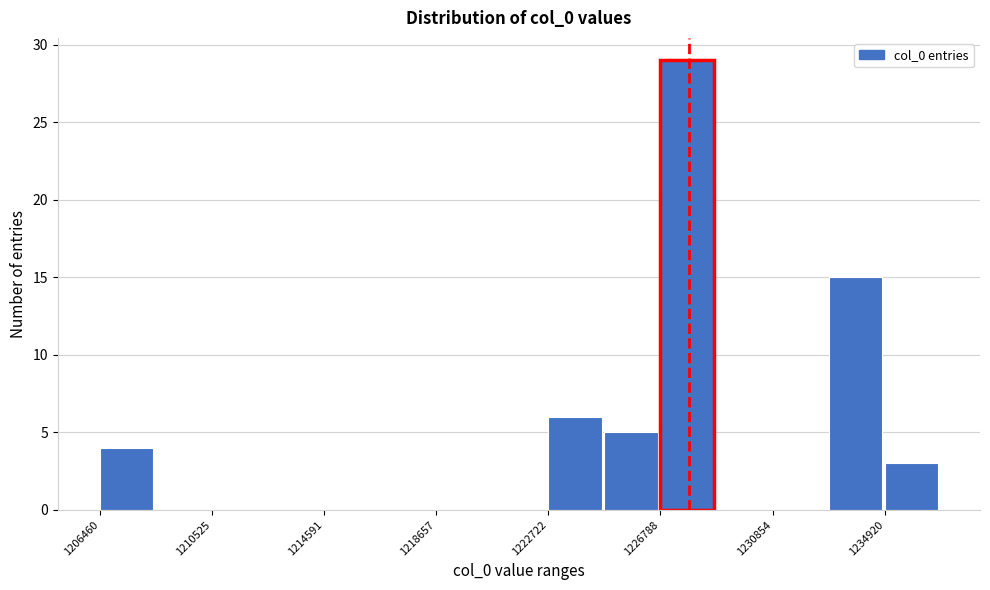

Reading left to right, transcribe this chart: for each bar, give the range it covers on the x-axis and its height. Neither the bar edges nor the heights are printed on the chart, so give them approximately, as read against the axes.

1206500 to 1208500: 4
1208500 to 1210500: 0
1210500 to 1212500: 0
1212500 to 1214500: 0
1214500 to 1216500: 0
1216500 to 1218500: 0
1218500 to 1220500: 0
1220500 to 1222500: 0
1222500 to 1225000: 6
1225000 to 1227000: 5
1227000 to 1229000: 29
1229000 to 1231000: 0
1231000 to 1233000: 0
1233000 to 1235000: 15
1235000 to 1237000: 3